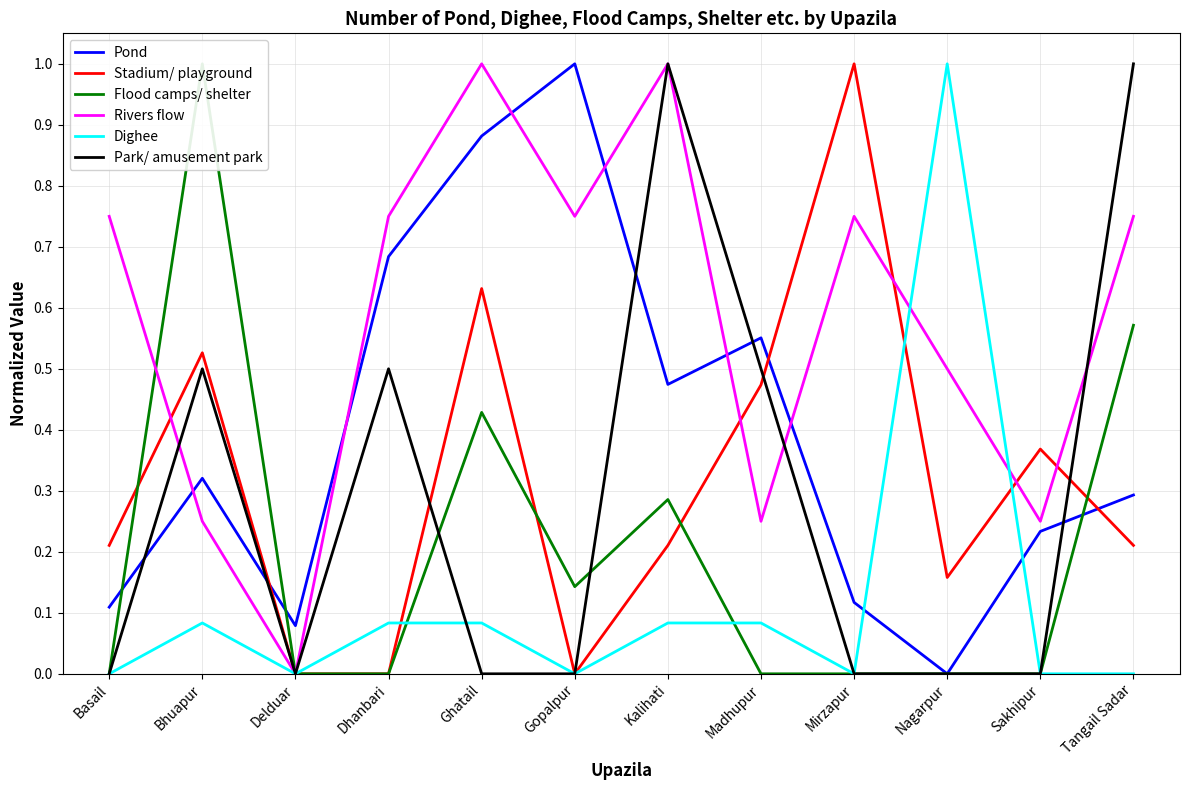

At which category does Flood camps/ shelter reach its first local peak?

Bhuapur